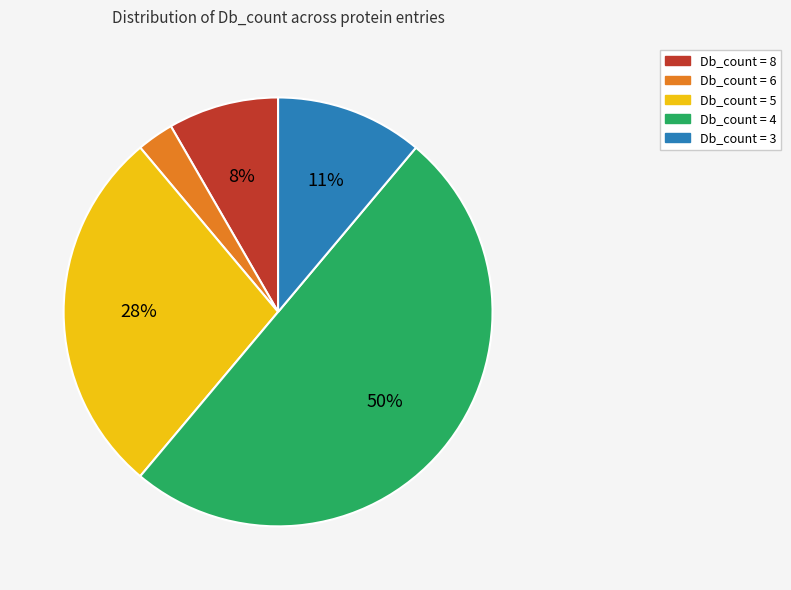

To the nearest percent, what is the average slice percentage?

20%